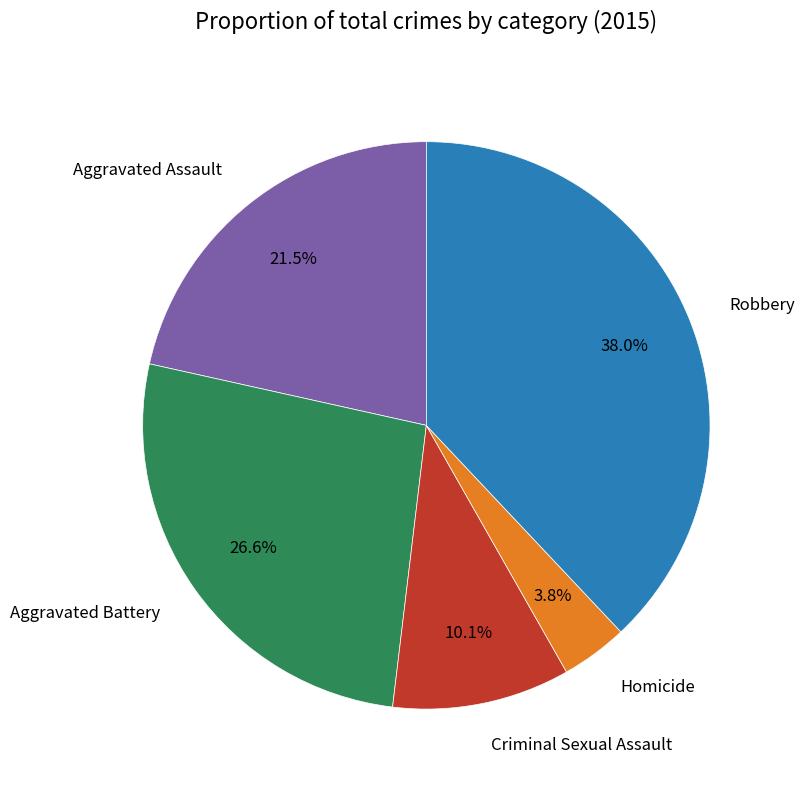

Count the number of slices in the pie.

5